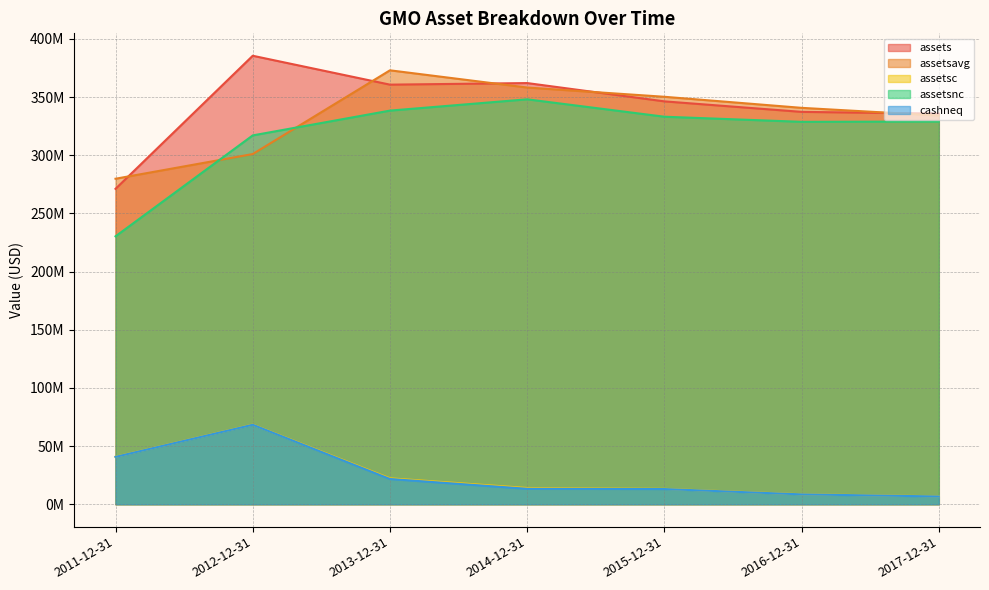

What is the value of the assetsnc point at the 2nd from the left?

317055000